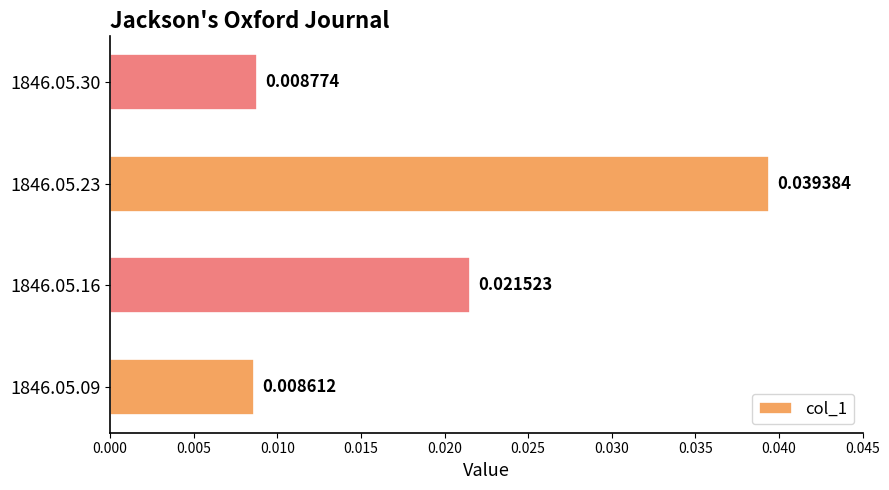

How many series are shown in this chart?

1